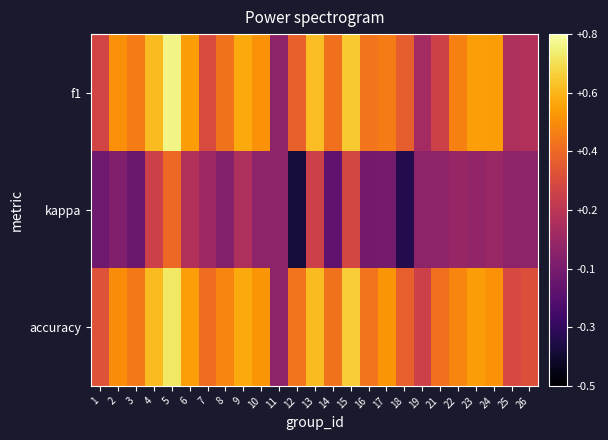

Reading left to right, what are all the values shown in this chart?

f1: 1=0.2	2=0.5	3=0.4	4=0.6	5=0.8	6=0.5	7=0.3	8=0.4	9=0.6	10=0.5	11=0.0	12=0.3	13=0.6	14=0.4	15=0.6	16=0.4	17=0.4	18=0.3	19=0.1	21=0.2	22=0.4	23=0.5	24=0.5	25=0.1	26=0.1
kappa: 1=-0.1	2=-0.0	3=-0.1	4=0.2	5=0.4	6=0.1	7=0.0	8=-0.0	9=0.1	10=0.0	11=0.0	12=-0.4	13=0.2	14=-0.1	15=0.2	16=-0.1	17=-0.1	18=-0.3	19=0.0	21=0.0	22=0.0	23=0.0	24=0.0	25=0.0	26=0.0
accuracy: 1=0.3	2=0.5	3=0.4	4=0.6	5=0.7	6=0.5	7=0.4	8=0.5	9=0.6	10=0.5	11=0.0	12=0.4	13=0.6	14=0.4	15=0.6	16=0.4	17=0.5	18=0.3	19=0.2	21=0.4	22=0.5	23=0.5	24=0.5	25=0.2	26=0.3